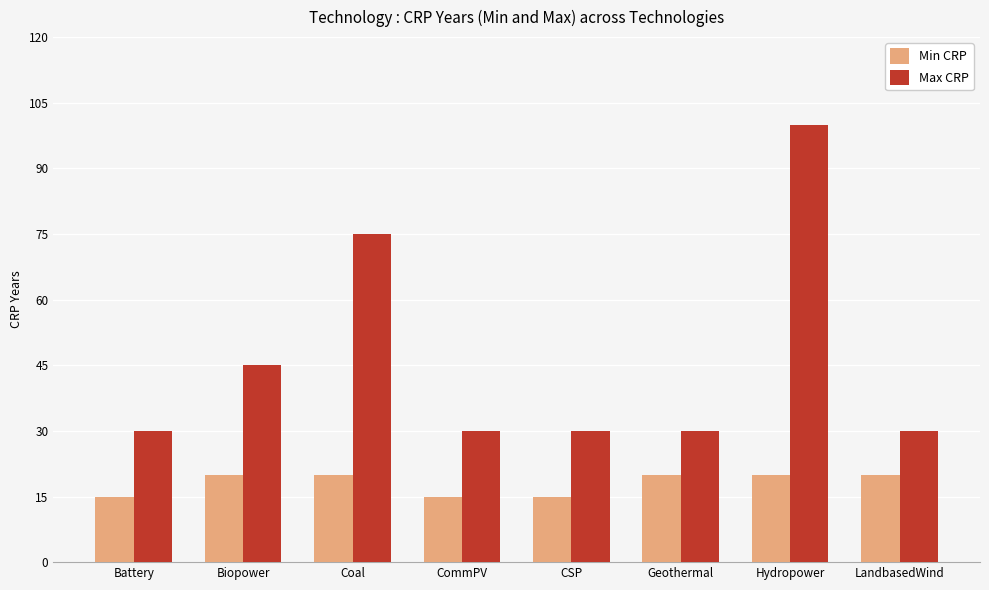

Which series has the widest spread of values?

Max CRP